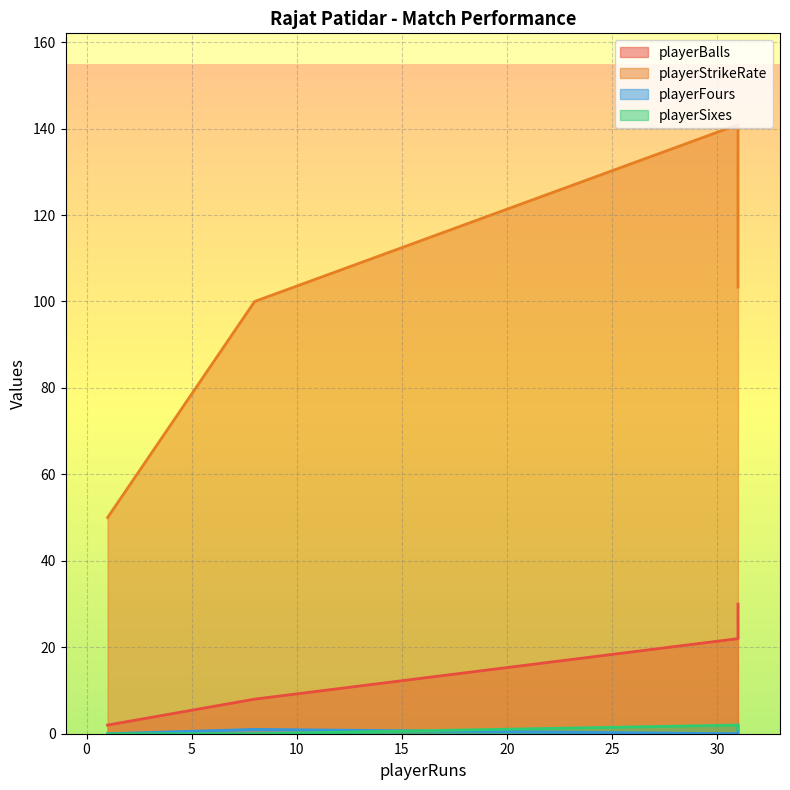

Reading left to right, transcribe all the data shown in this chart.

playerBalls: 31=22.0	1=2.0	8=8.0	31=30.0
playerStrikeRate: 31=140.9	1=50.0	8=100.0	31=103.3
playerFours: 31=0.0	1=0.0	8=1.0	31=2.0
playerSixes: 31=2.0	1=0.0	8=0.0	31=1.0